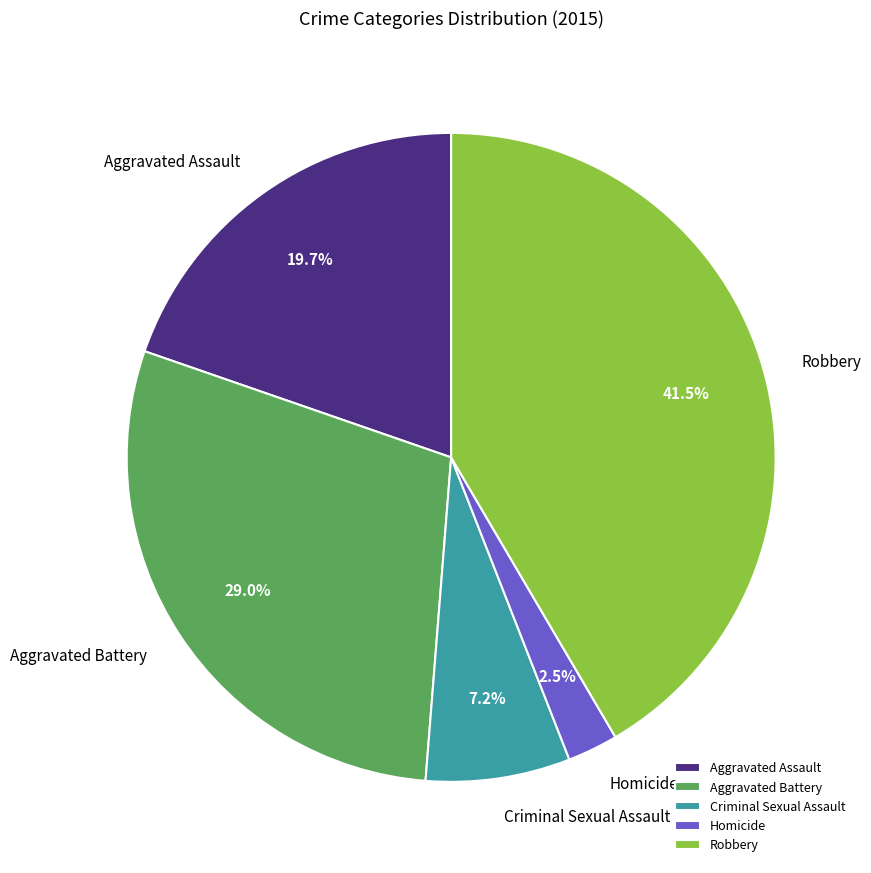

Count the number of slices in the pie.

5